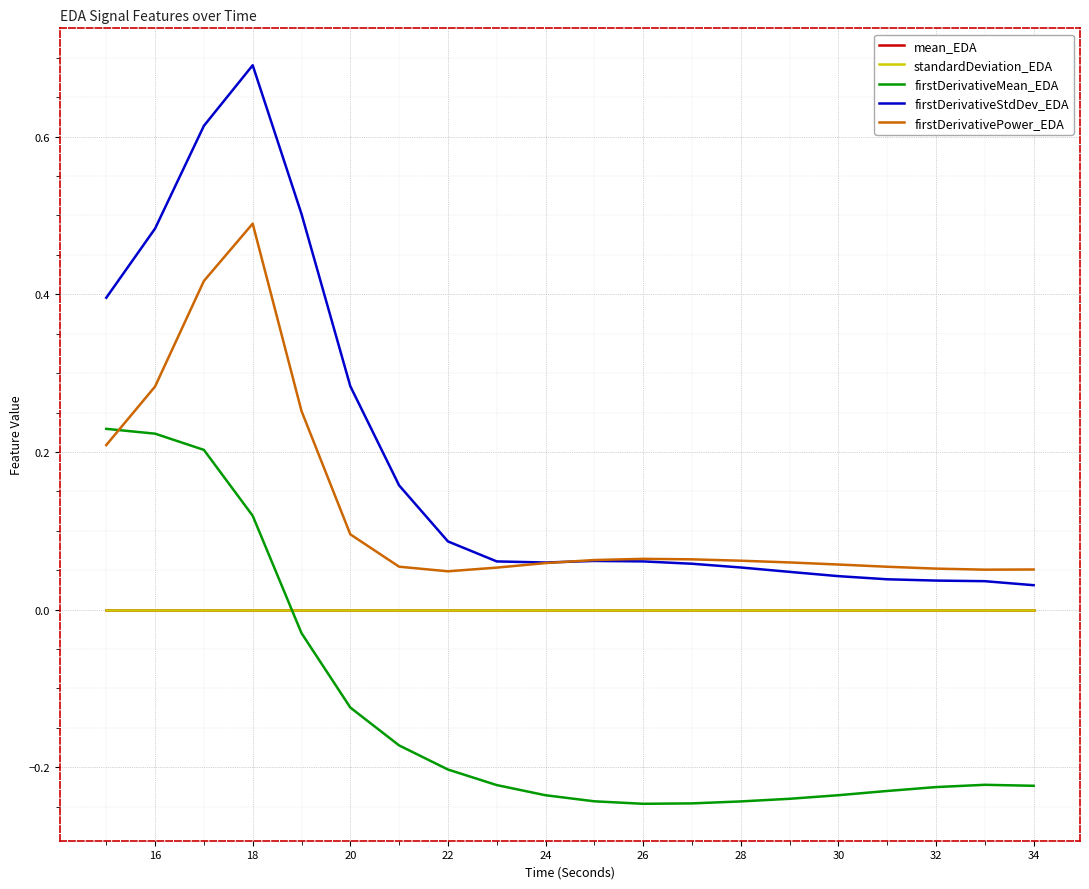

Which series has the widest spread of values?

firstDerivativeStdDev_EDA